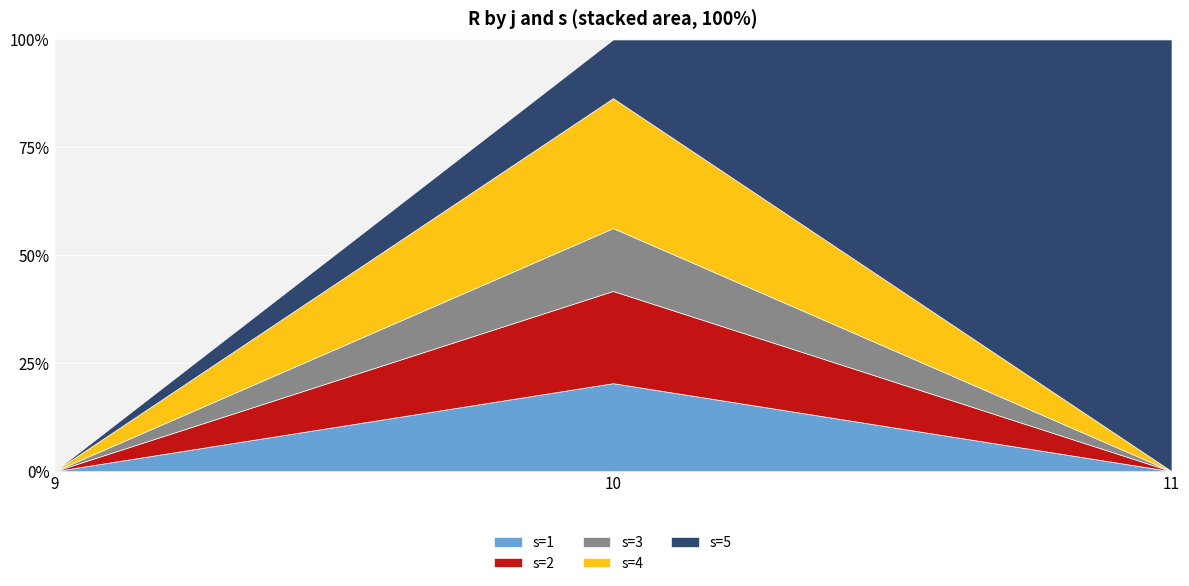

Reading left to right, list all the values displayed in this chart.

s=1: 0	63	0
s=2: 0	66	0
s=3: 0	45	0
s=4: 0	93	0
s=5: 0	42	11